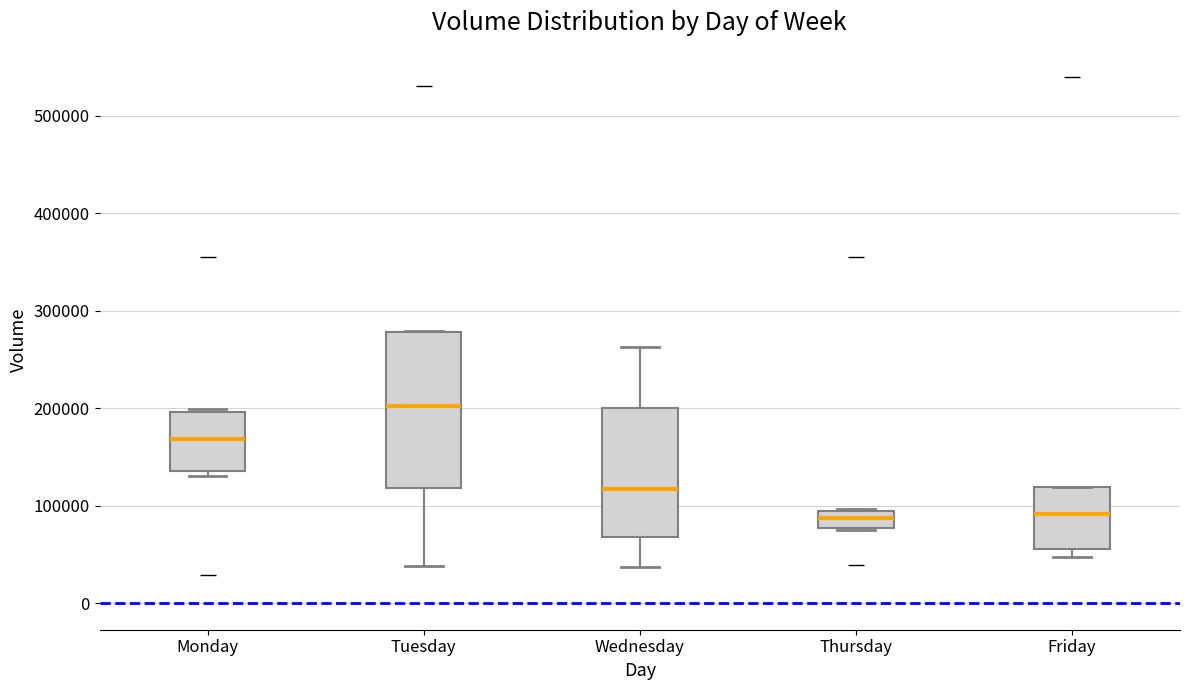

Where does the median line of the box for Friday sit on the y-axis? The values are not printed on the chart, so give them approximately, as read against the axis.

90000